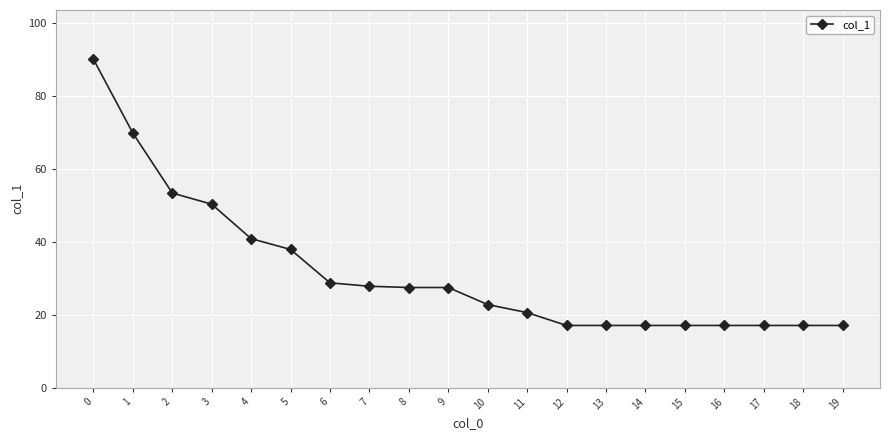

What is the smallest value displayed?

17.0